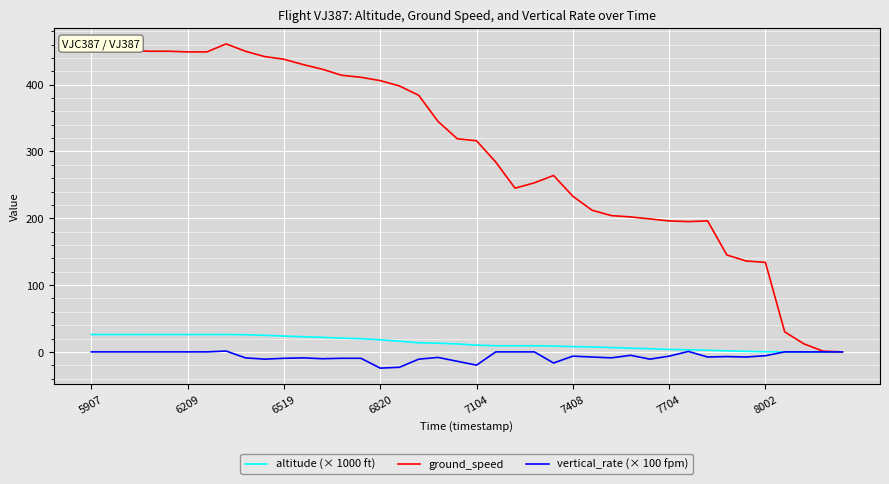

Which series has the widest spread of values?

ground_speed